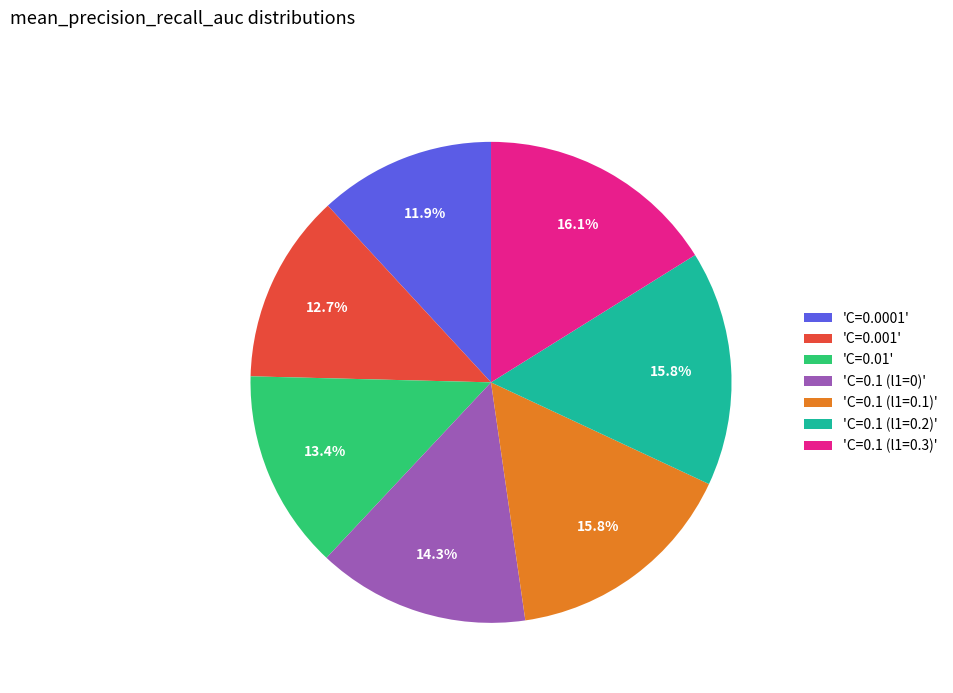

To the nearest percent, what is the difference between the largest and smallest slice percentages?

4%